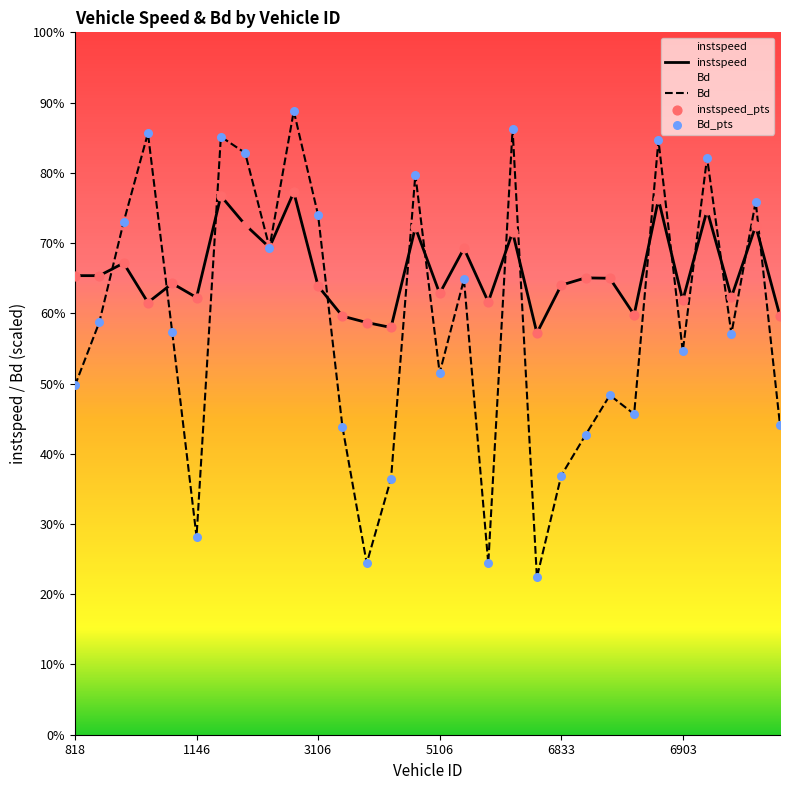

Is the value of Bd at 1082.0 greater than the value of instspeed at 6853.0?

No